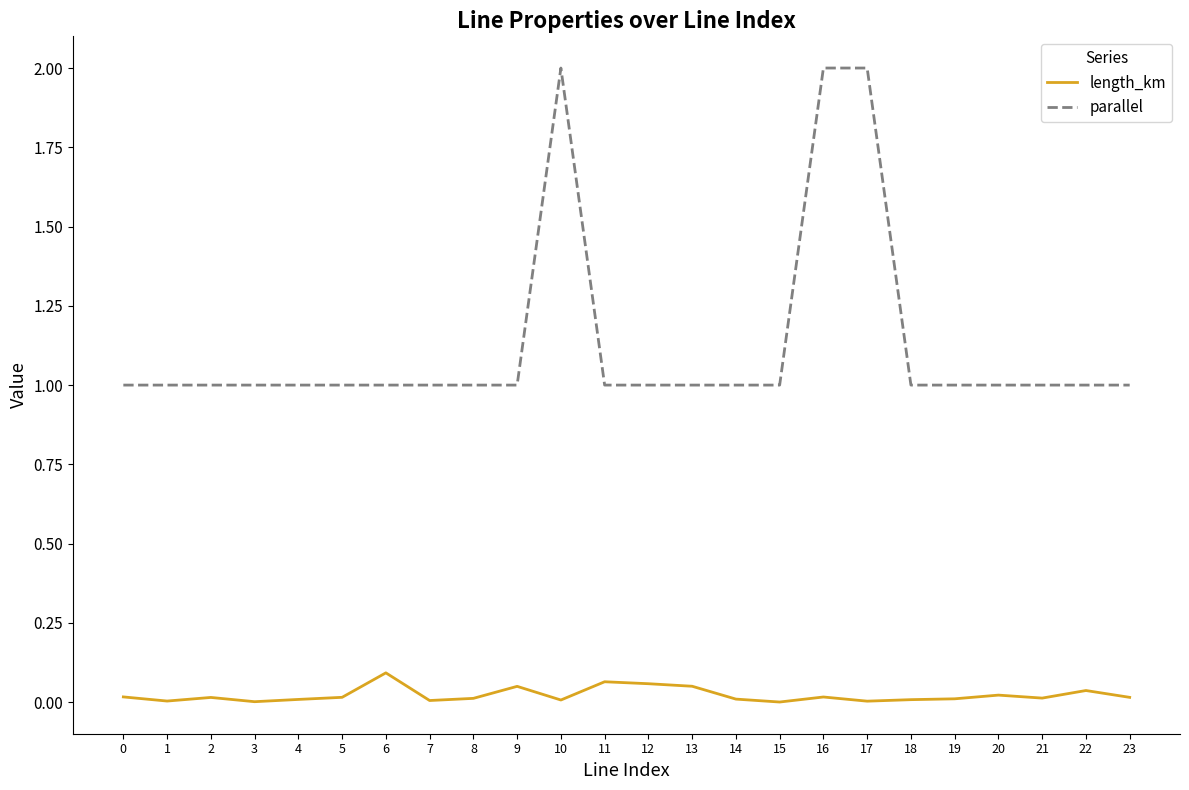

At 9, list the series in order from largest to smallest.

parallel, length_km